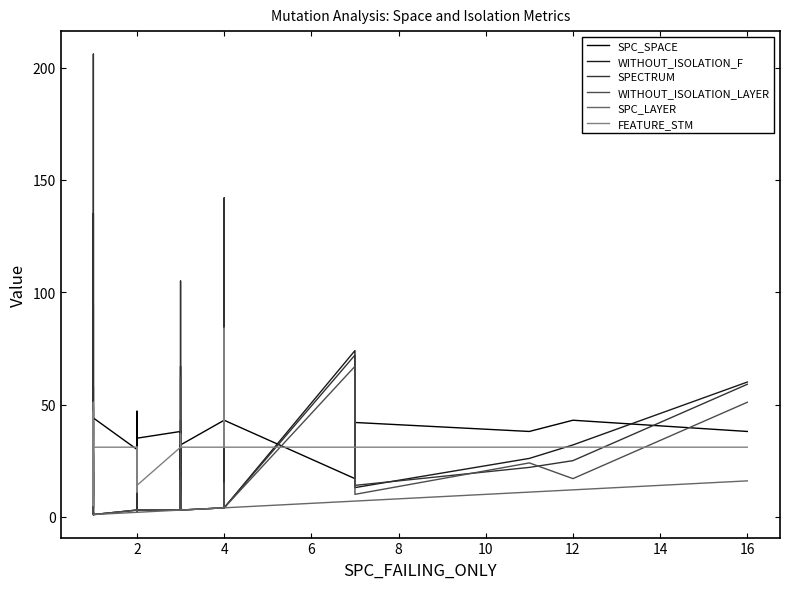

True or false: SPC_SPACE has a value of 19 at 2.

False